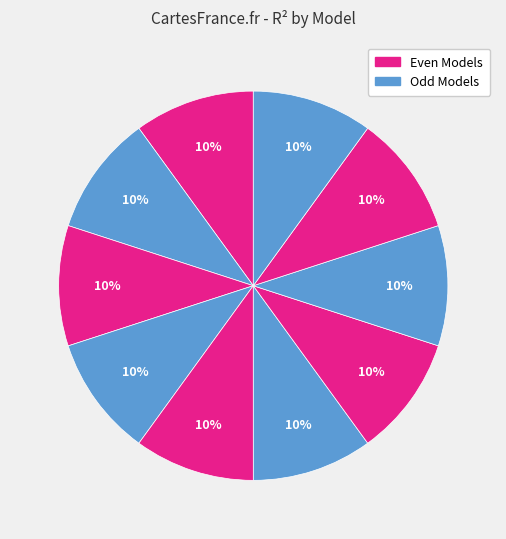

How many segments does this pie chart have?

10